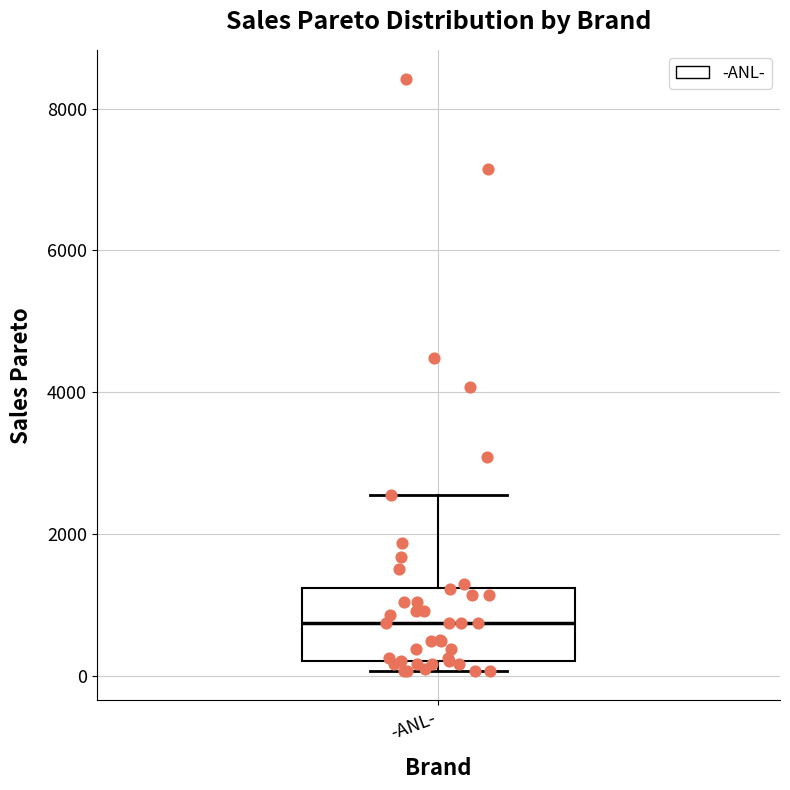

Read this box plot against the y-axis: the position of the median line, the range covered by the box, and the ends of both whiskers. The values are not printed on the chart, so give them approximately, as read against the axis.

median 800, box 200 to 1200, whiskers 0 to 2600